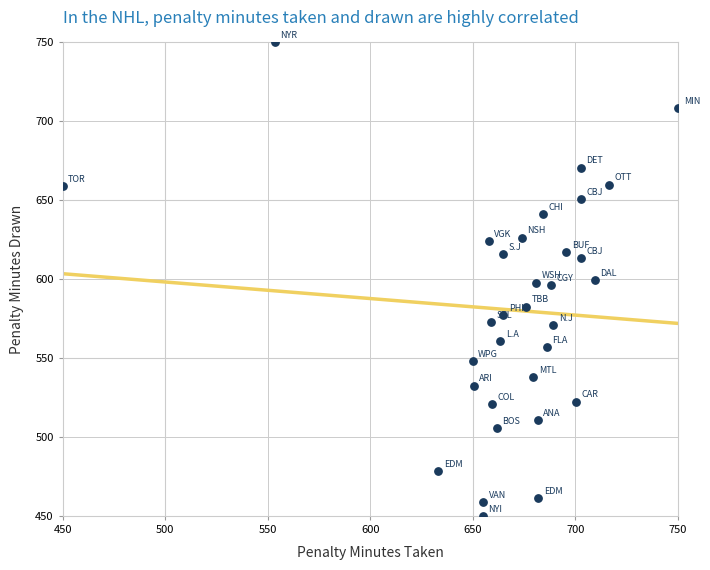

What is the range of Y values (max minus min)?

300.0